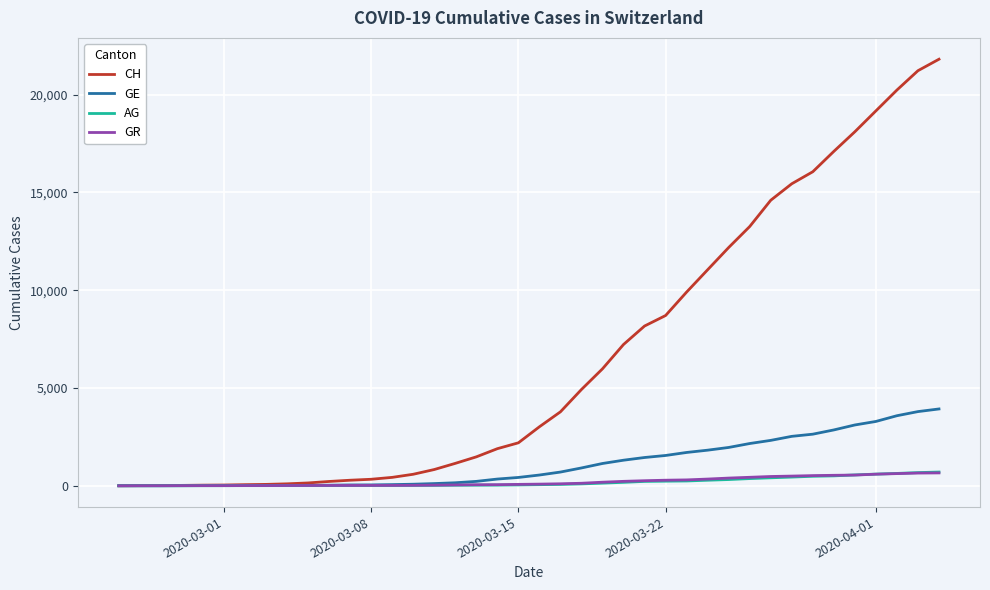

What is the maximum value shown in the chart?

21813